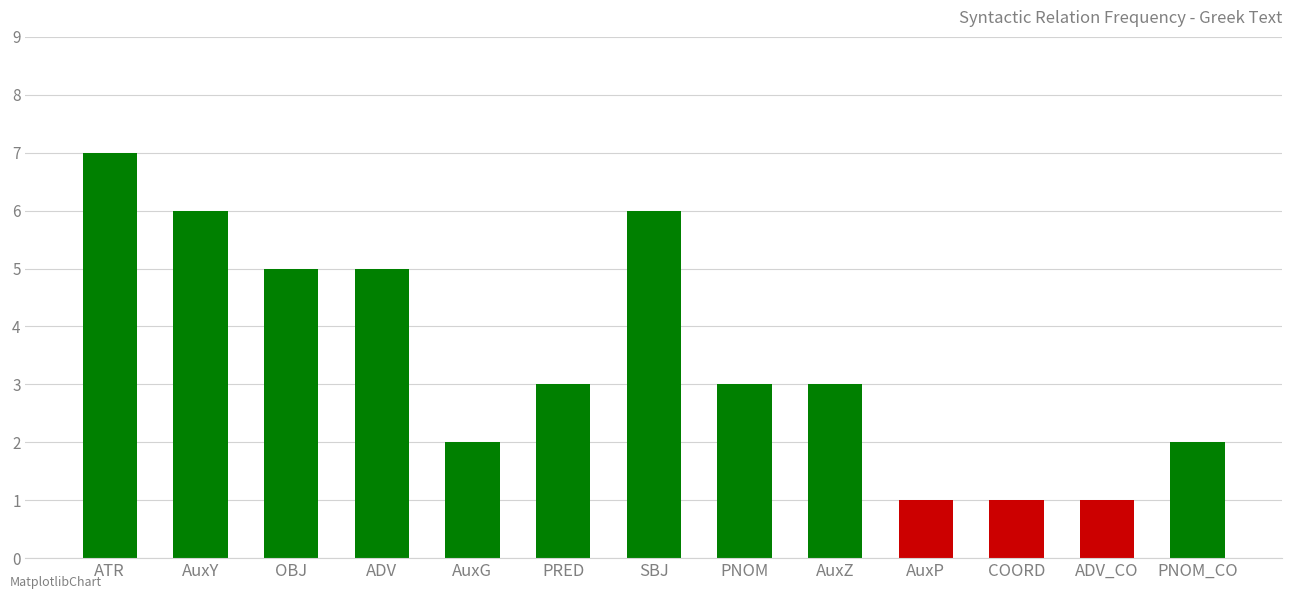

What is the difference between the maximum and minimum values?

6